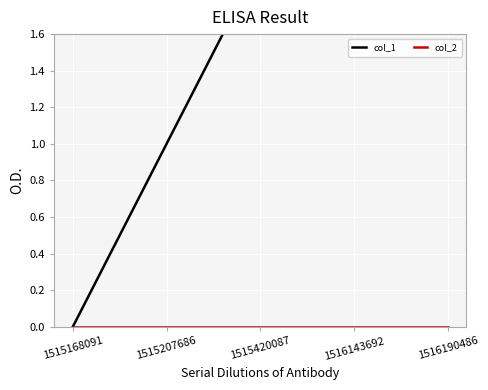

What is the maximum value shown in the chart?

4